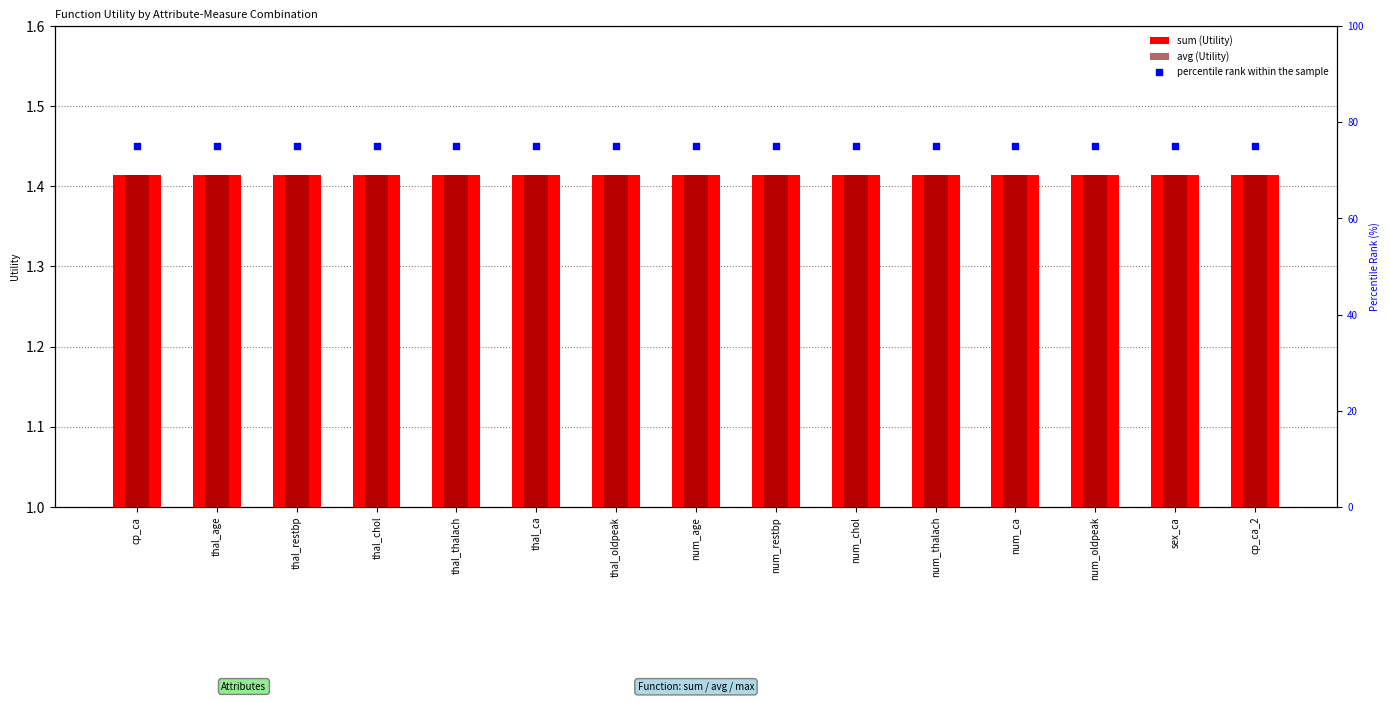

Which series has the largest total across all categories?

percentile rank within the sample